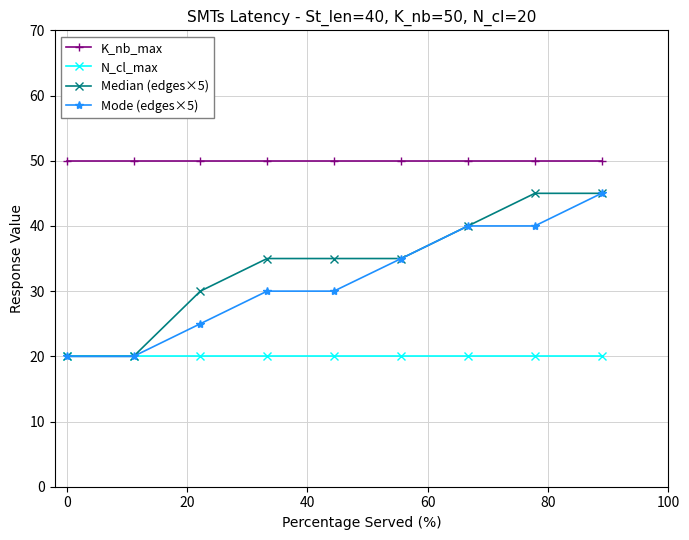

True or false: K_nb_max and Median (edges×5) intersect in this chart.

False